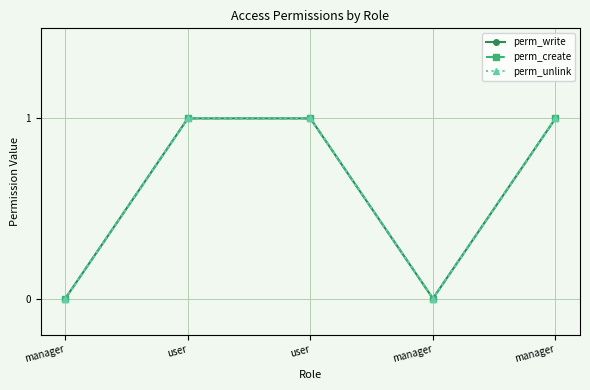

True or false: perm_unlink and perm_create intersect in this chart.

False